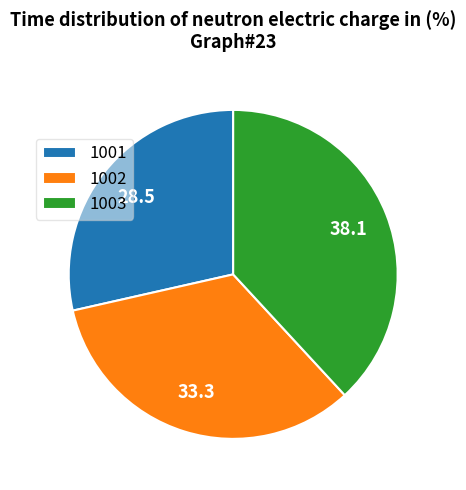

Rank the categories by value from highest to lowest.

1003, 1002, 1001